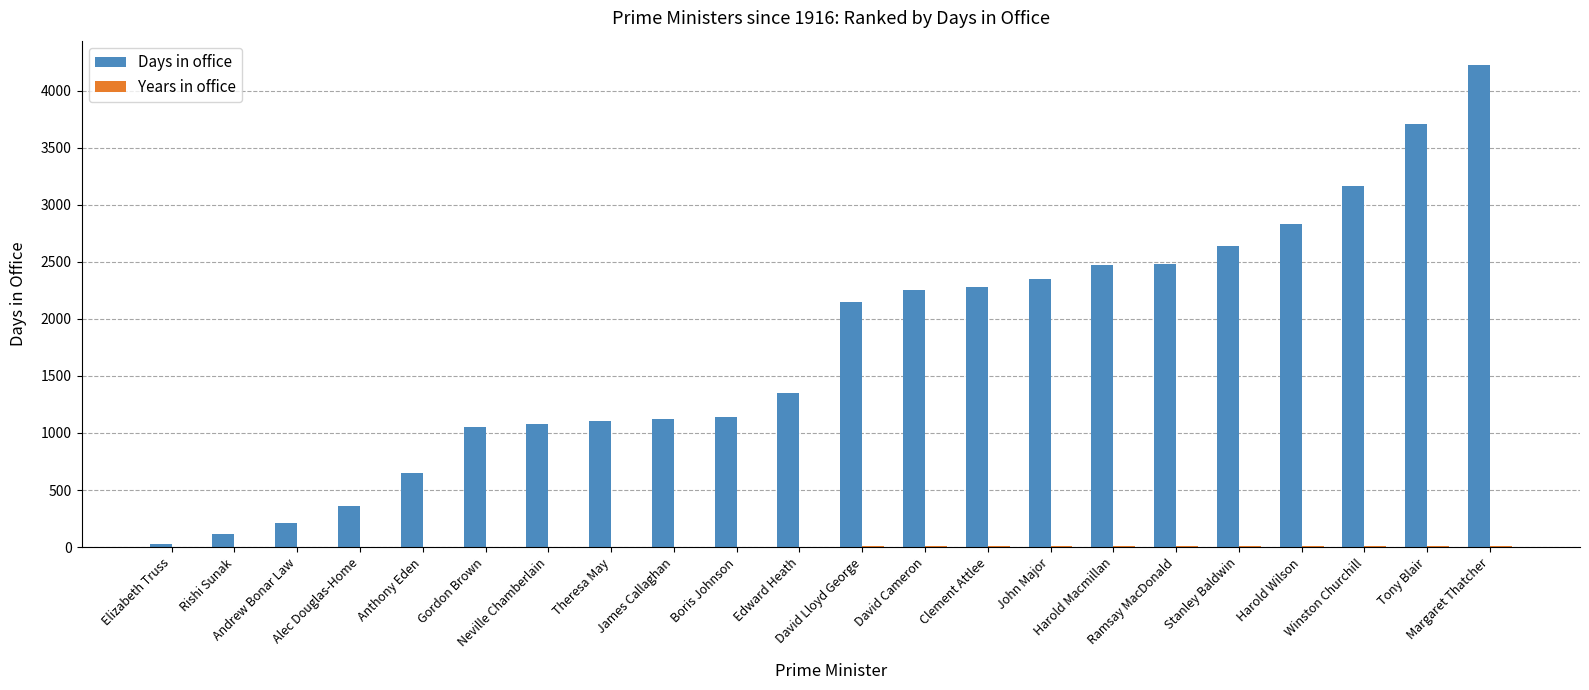

Which series has the largest total across all categories?

Days in office